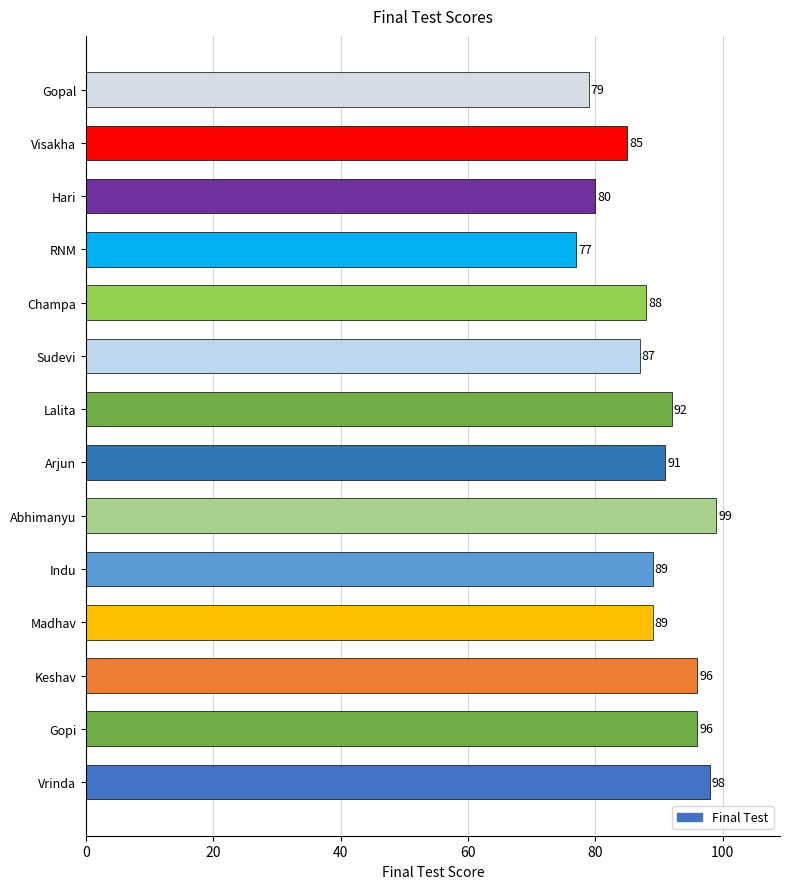

What is the difference between the maximum and minimum values?

22